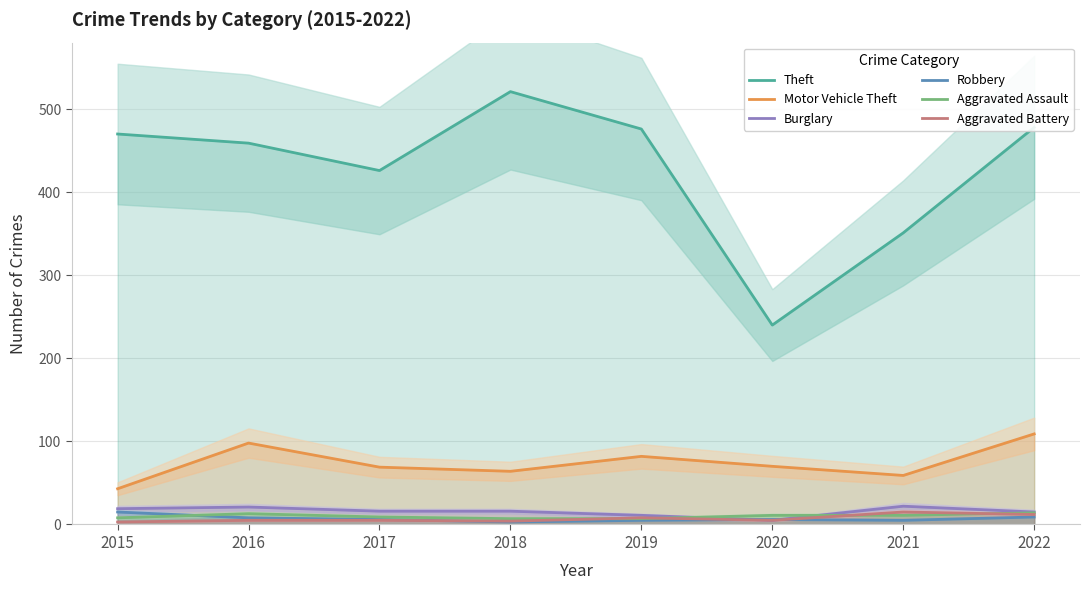

What is the value of the Burglary point at the 4th from the left?

16